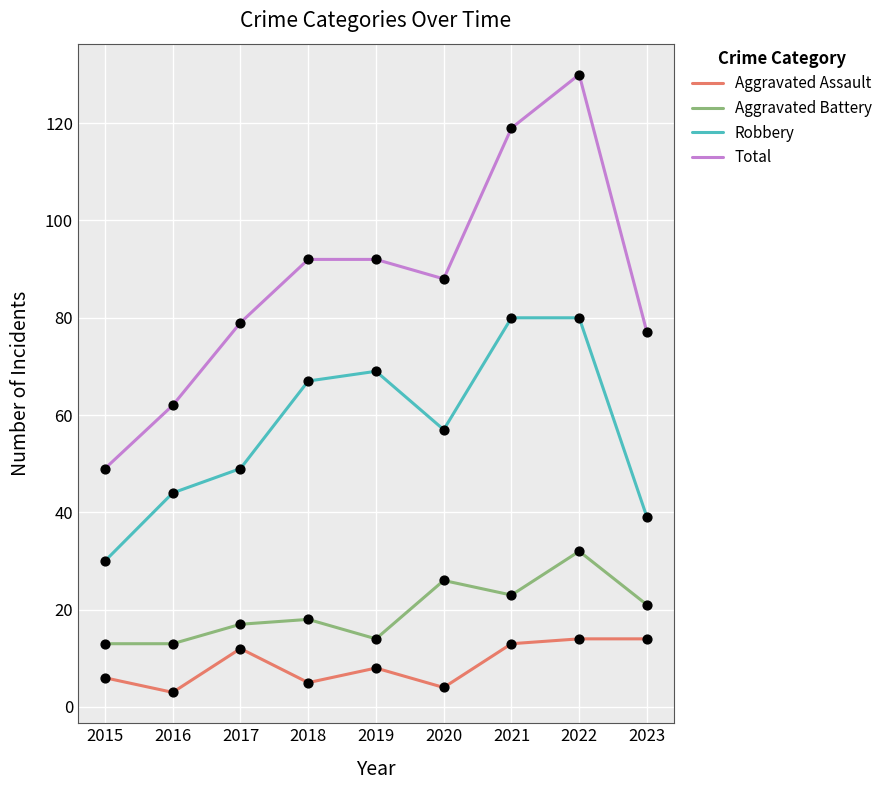

Is the value of Aggravated Assault at 2020 greater than the value of Total at 2018?

No